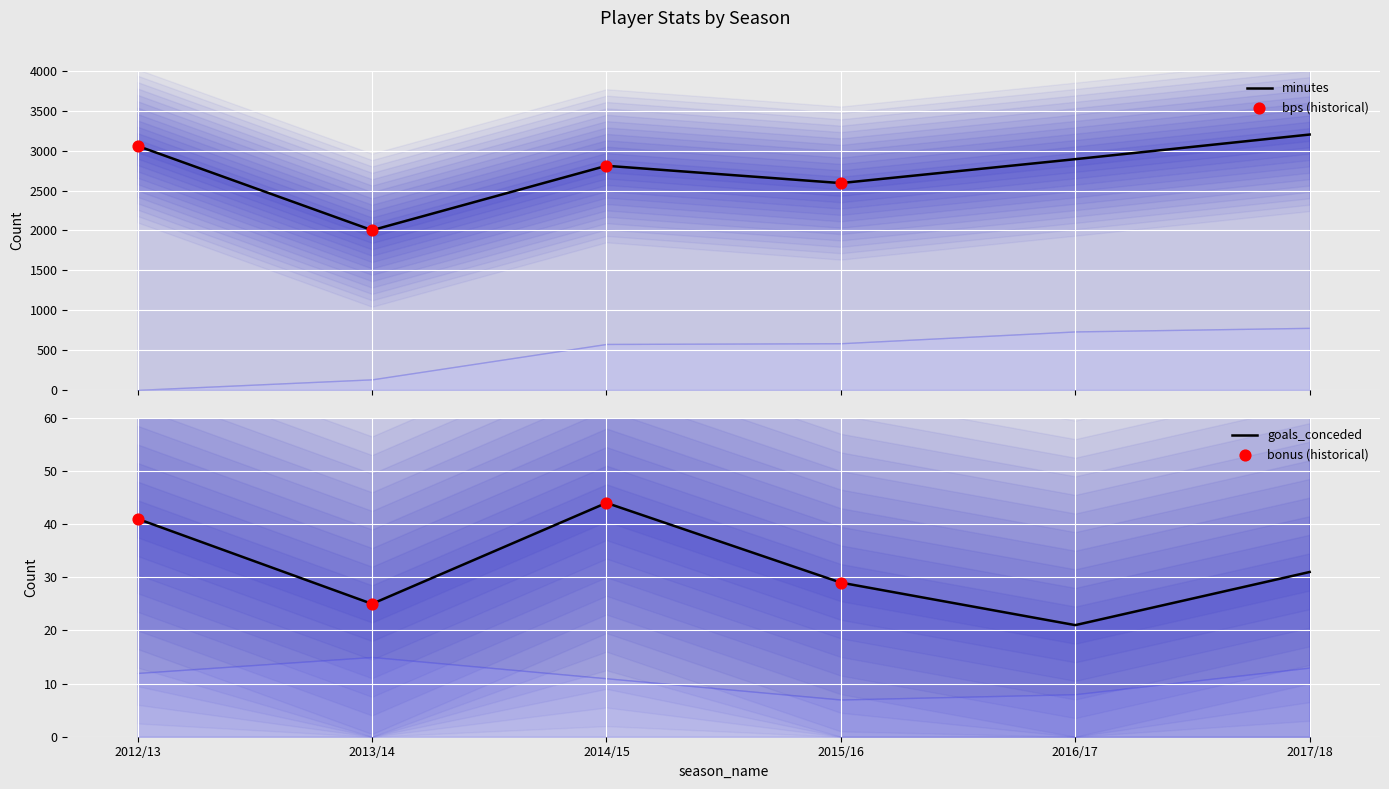

At which category is the sum across all series the highest?

2017/18